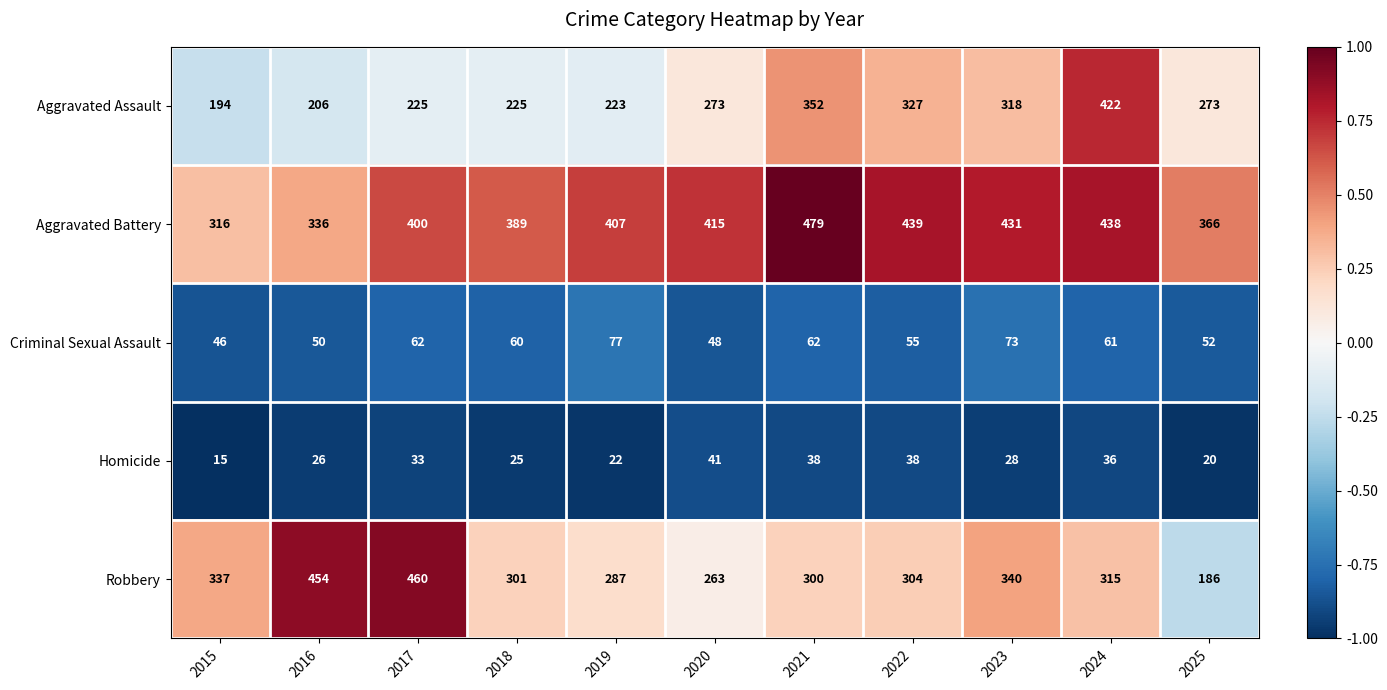

At 2024, list the series in order from largest to smallest.

Aggravated Battery, Aggravated Assault, Robbery, Criminal Sexual Assault, Homicide